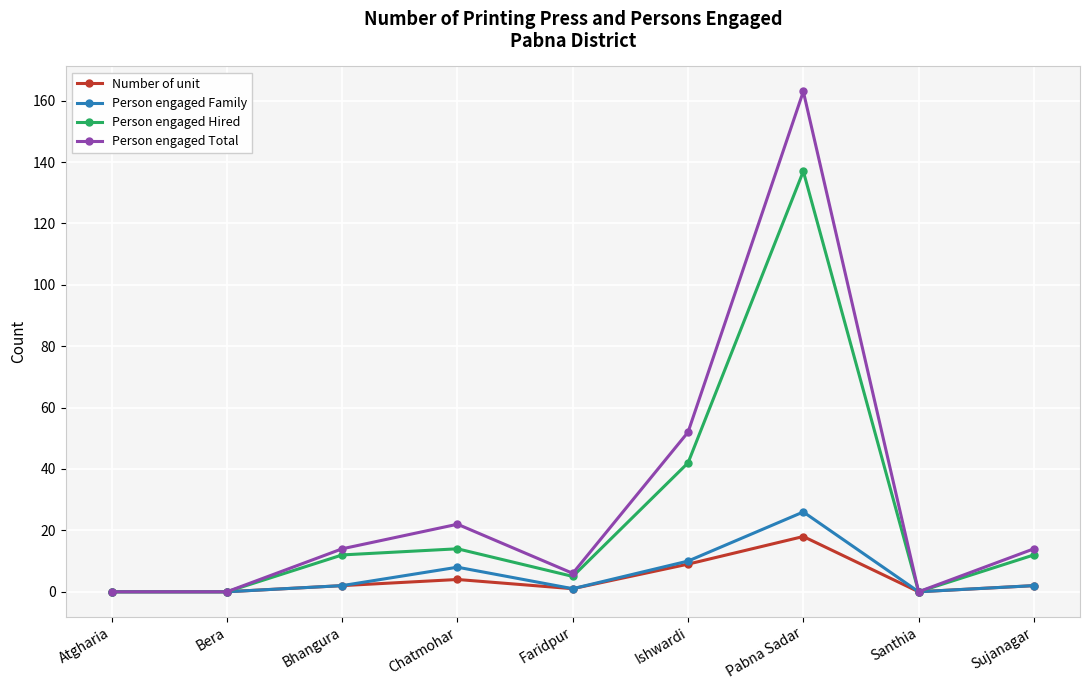

Is it true that Person engaged Hired equals 74 at Ishwardi?

False